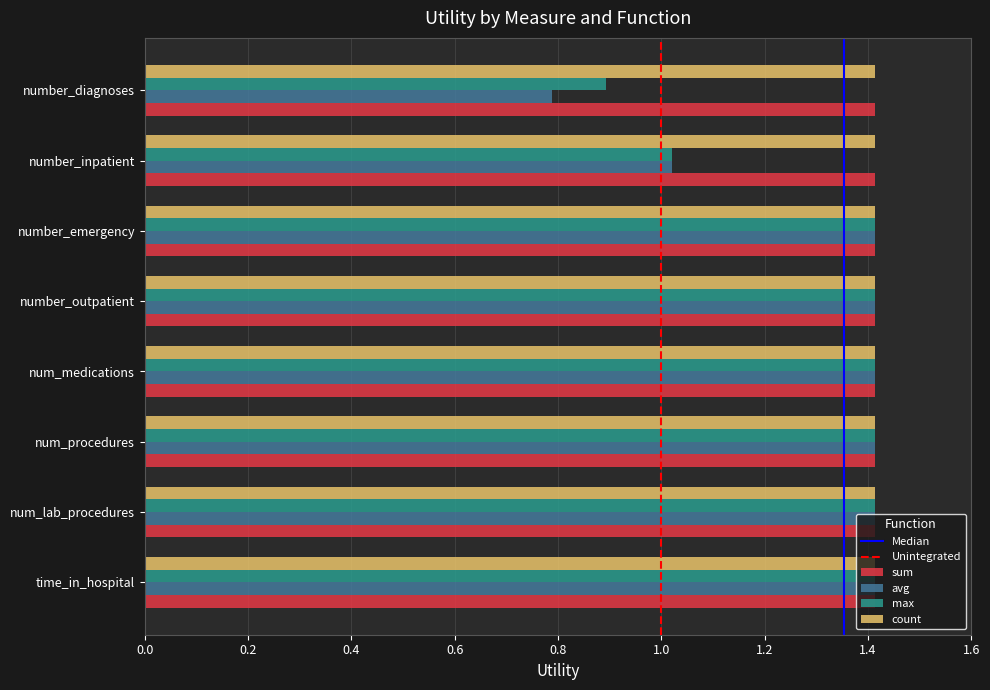

What is the maximum value shown in the chart?

1.4